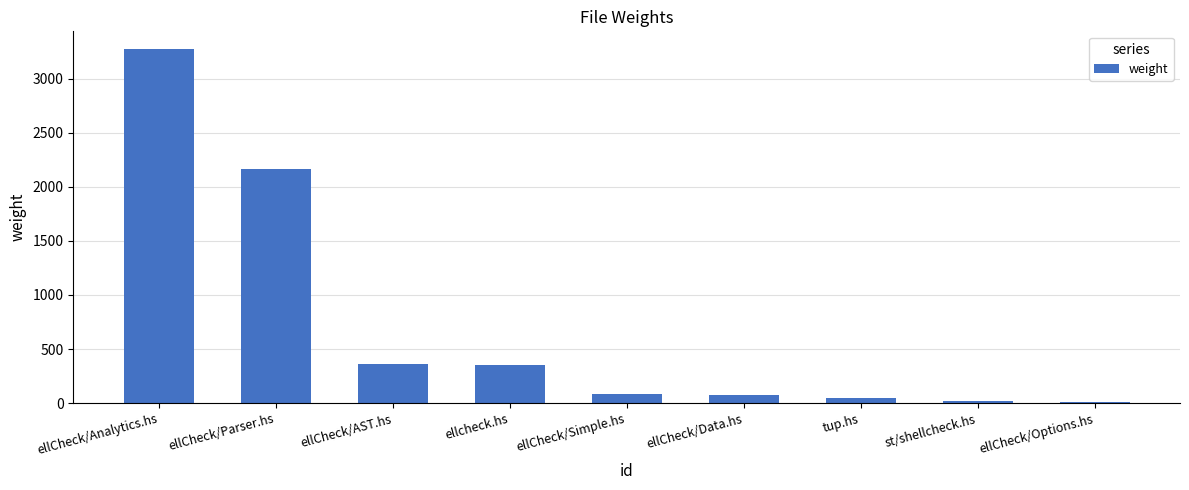

What is the difference between the second highest and minimum values?

2154